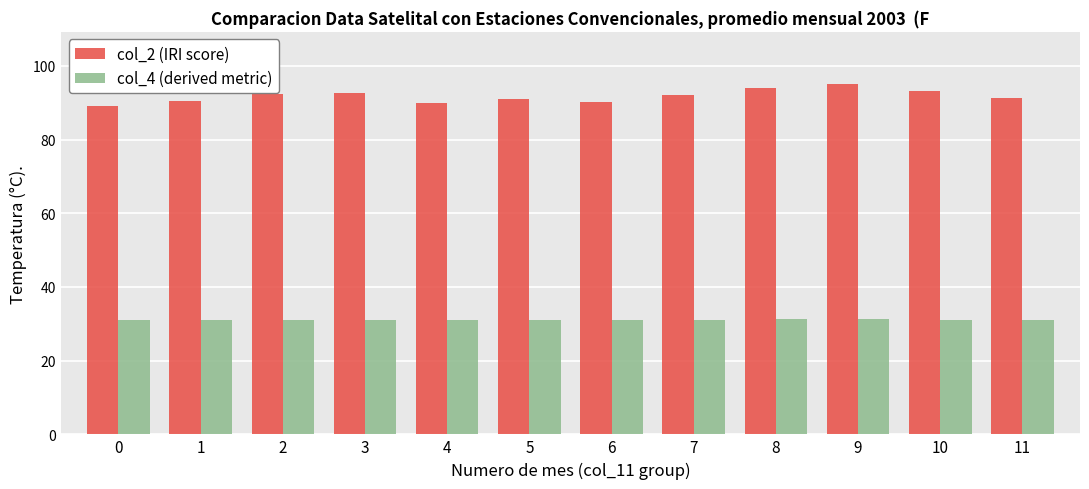

Is it true that col_2 (IRI score) equals 49.1 at 3?

False